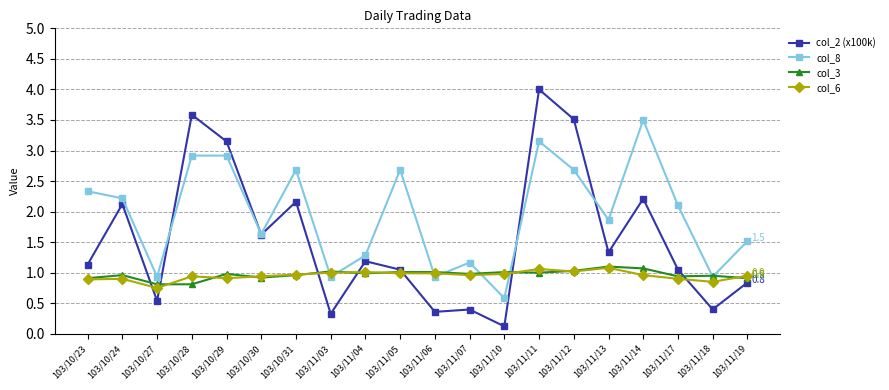

Where is the first local minimum for col_6?

103/10/27